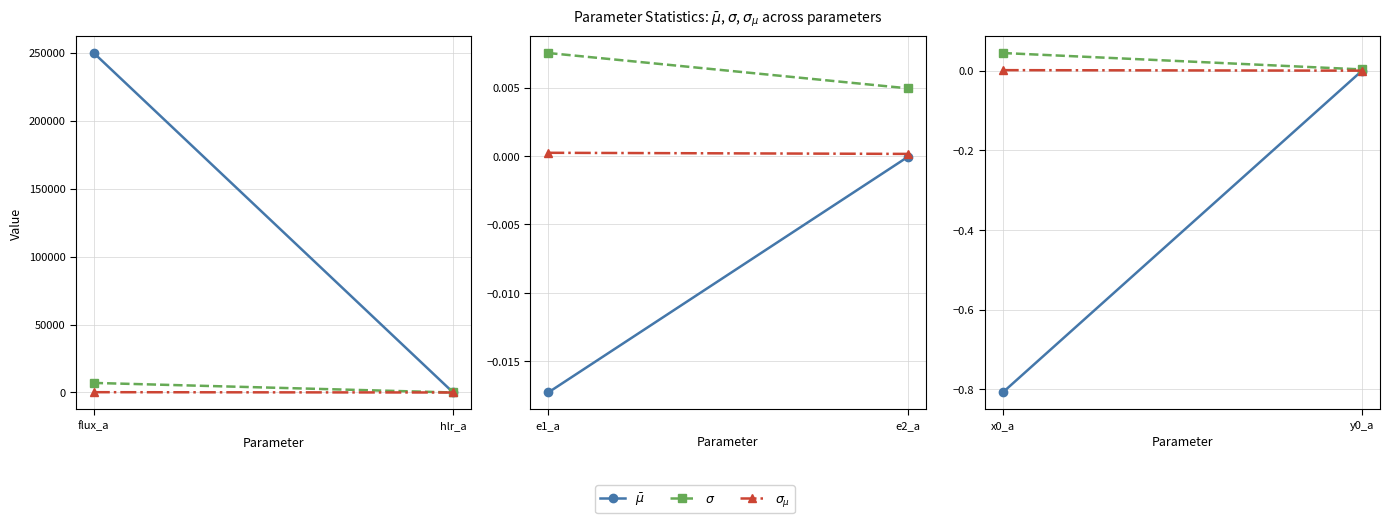

Rank the categories by $\sigma_{\mu}$ value from highest to lowest.

x0_a, y0_a